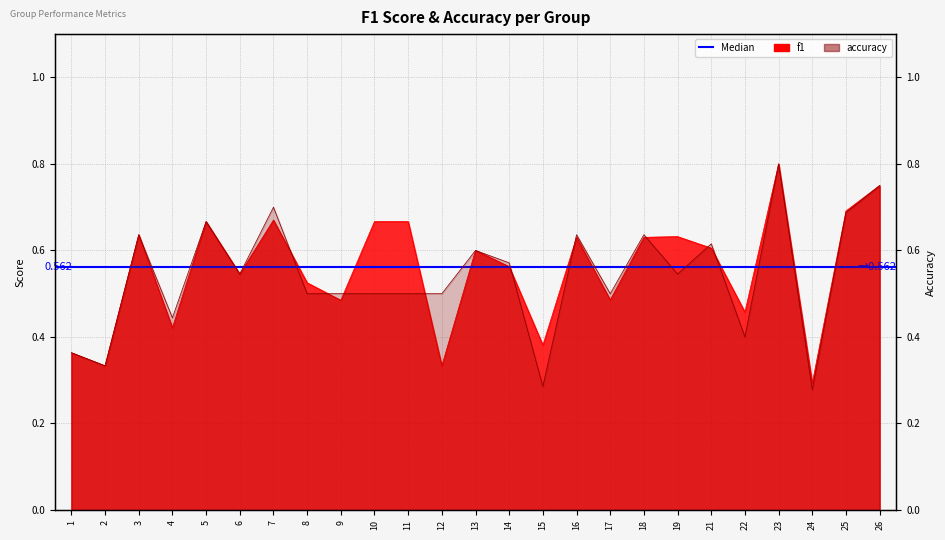

The value of accuracy at 11 is 0.5. True or false?

True